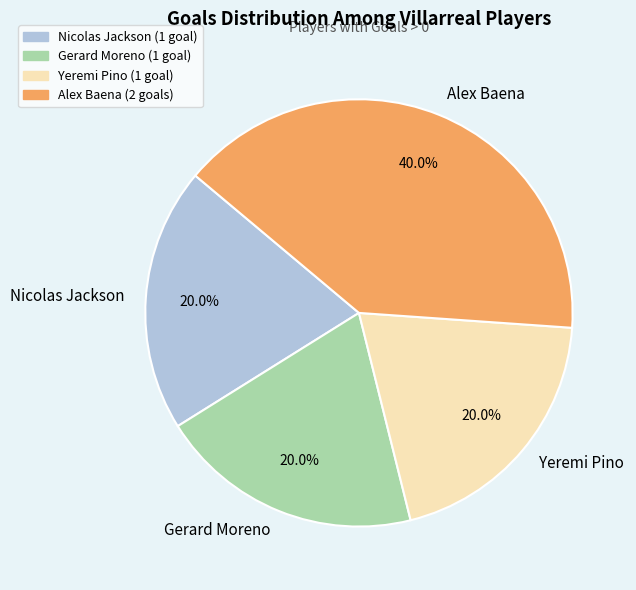

Approximately how many times larger is the value at Yeremi Pino compared to Gerard Moreno?

1.0